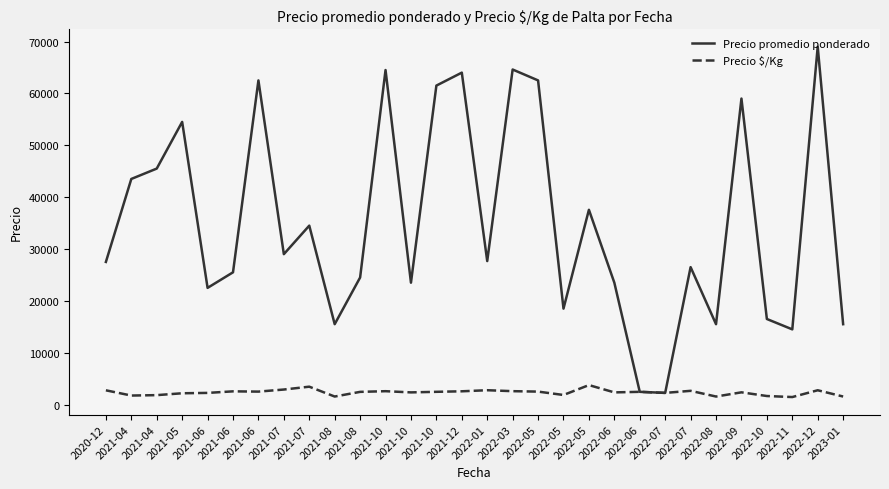

Does the chart display data point markers on the line(s)?

No